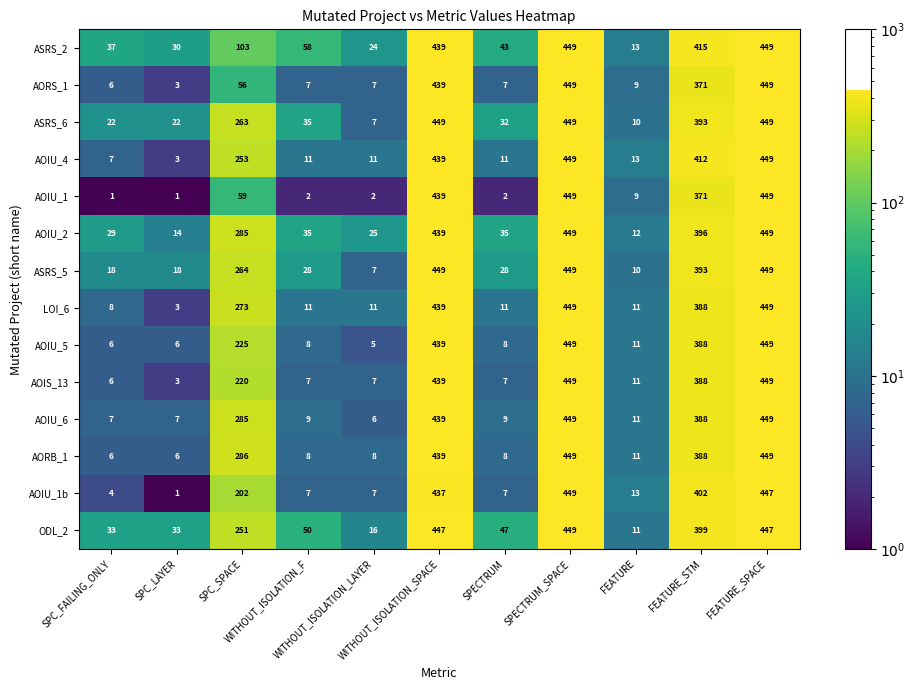

What is the greatest value displayed?

449